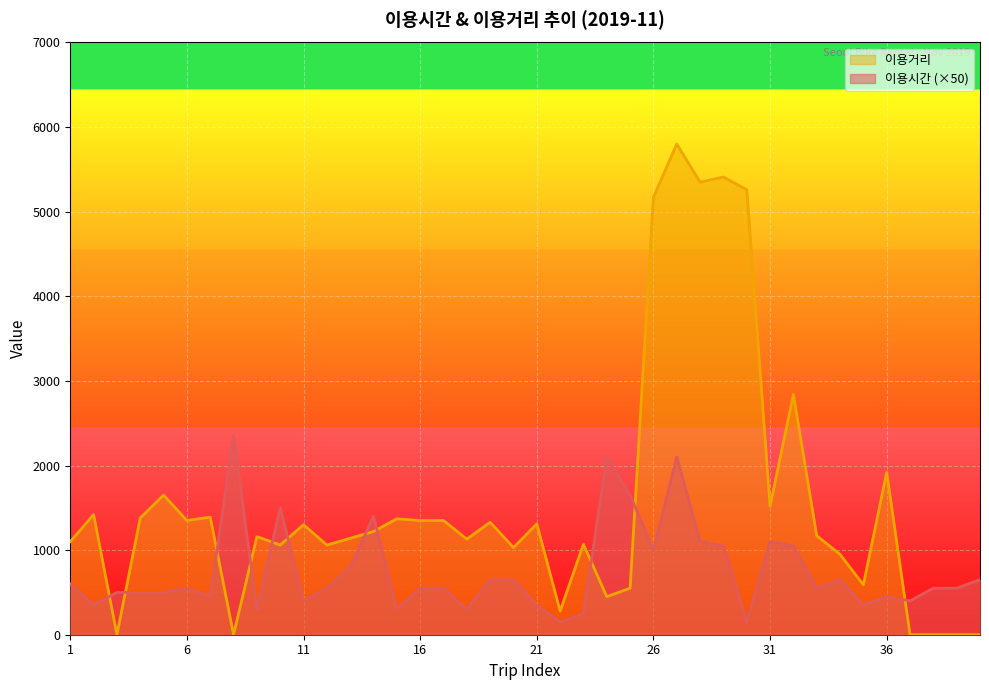

True or false: 이용거리 and 이용시간 cross at least once.

True